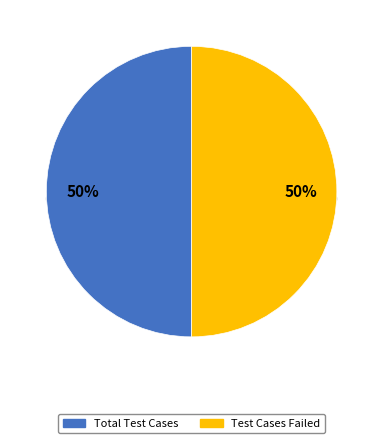

Count the number of slices in the pie.

4